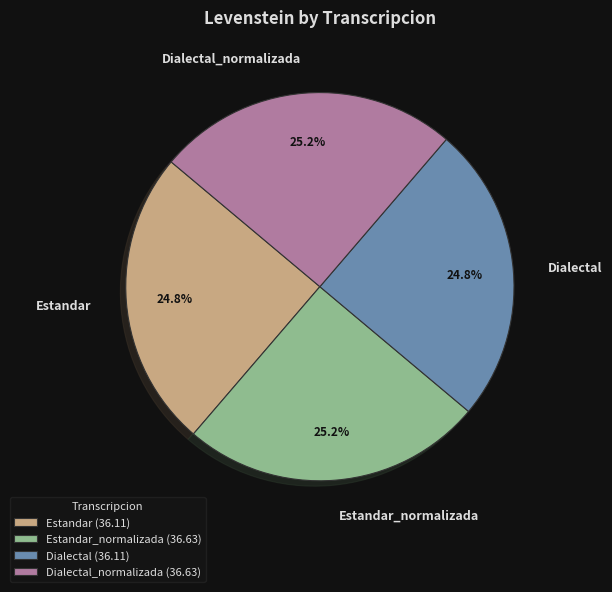

How many segments does this pie chart have?

4